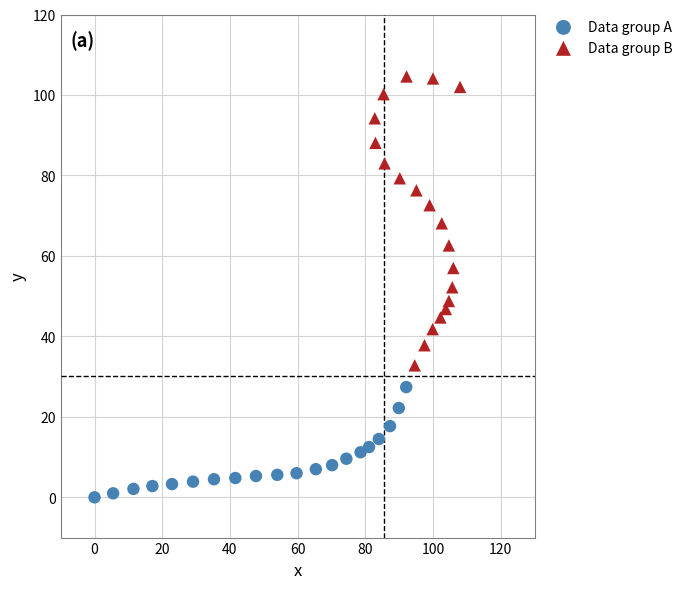

Which series has the largest Y range (max minus min)?

Data group B